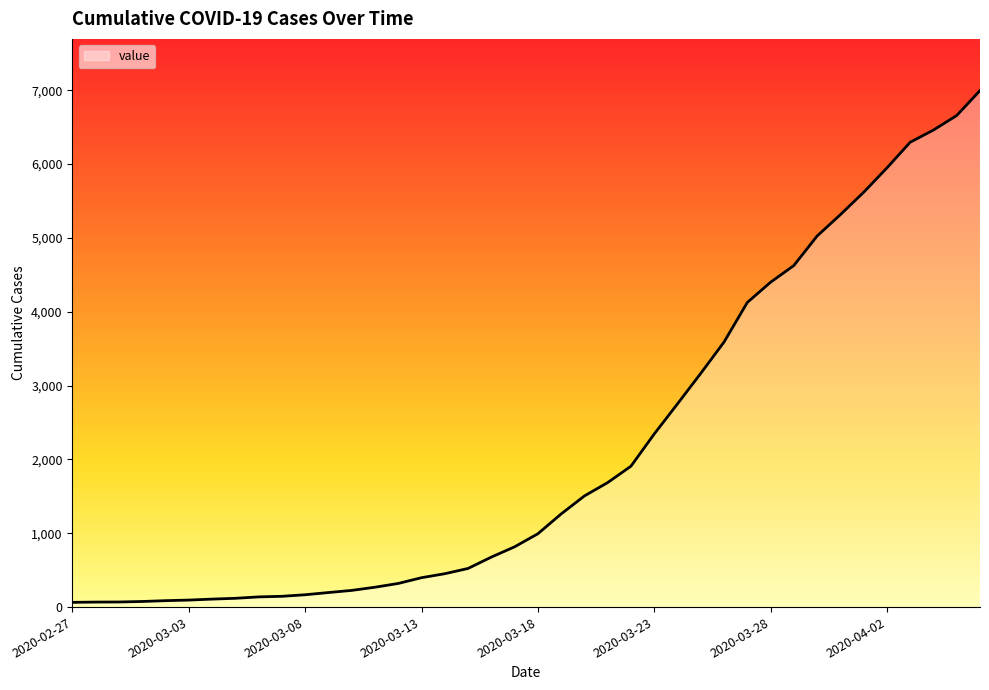

What is the greatest value displayed?

6995